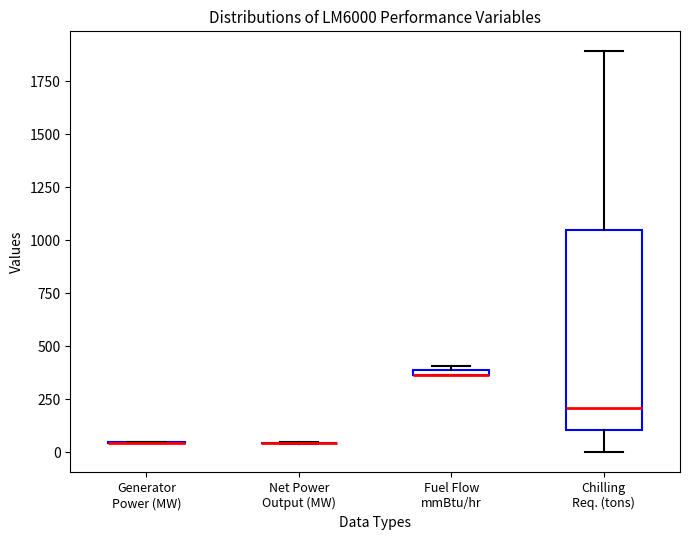

Which box is the tallest, from its lower edge to its upper edge?

Chilling Req. (tons)